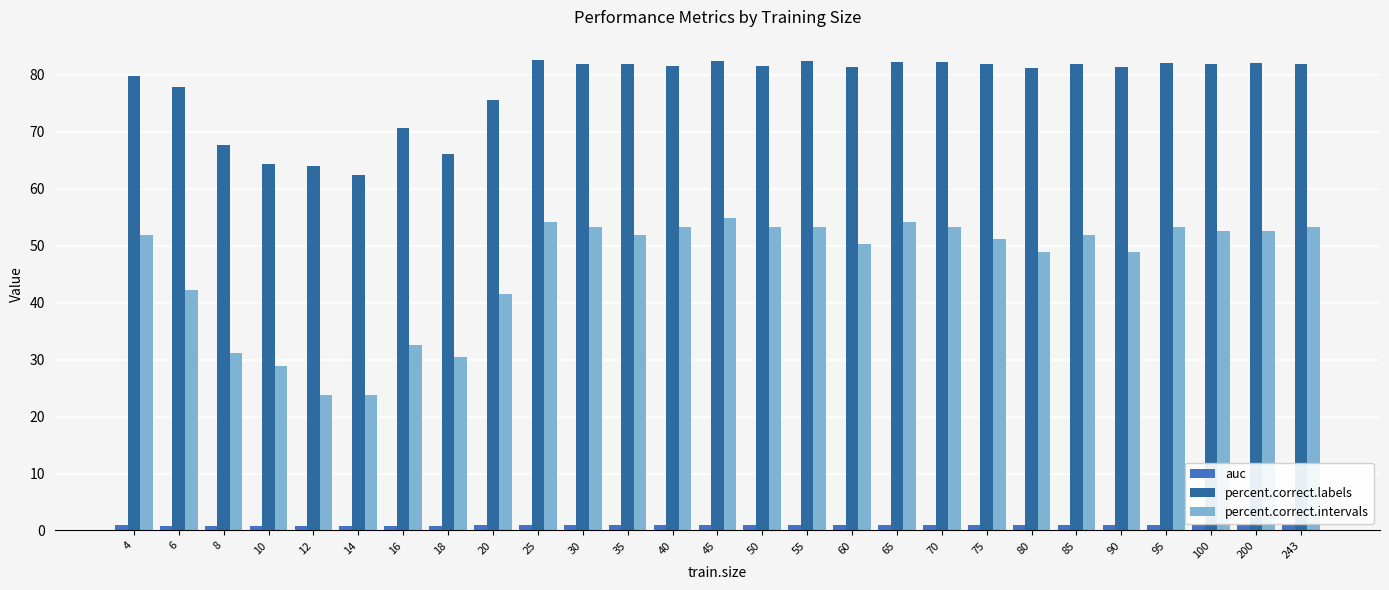

Where is percent.correct.labels nearest to the value 72?

16